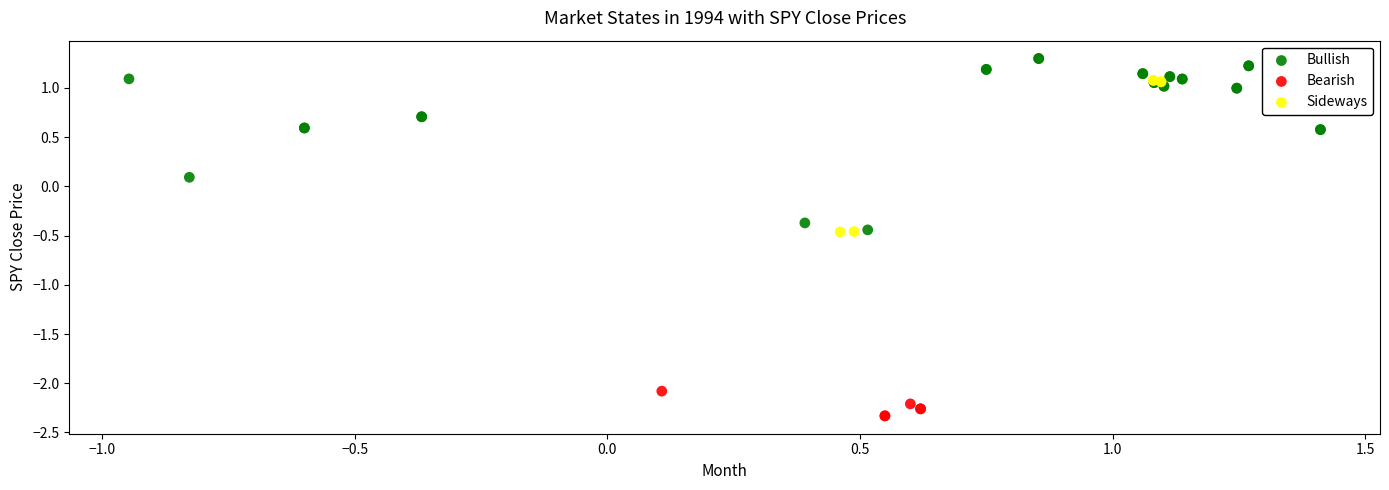

Which series reaches the minimum Y coordinate?

Bearish